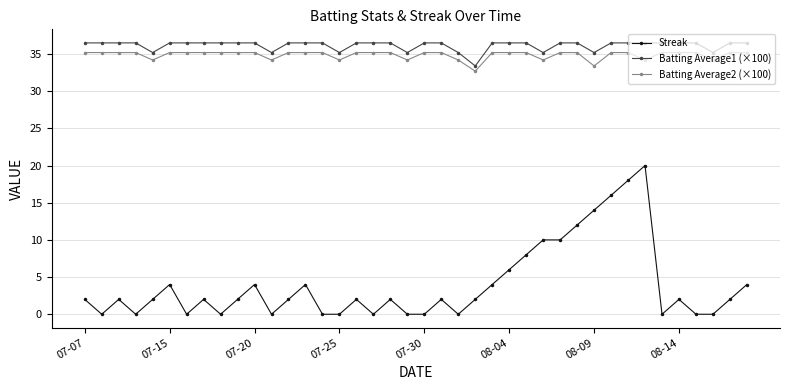

Which series has the largest total across all categories?

Batting Average1 (×100)